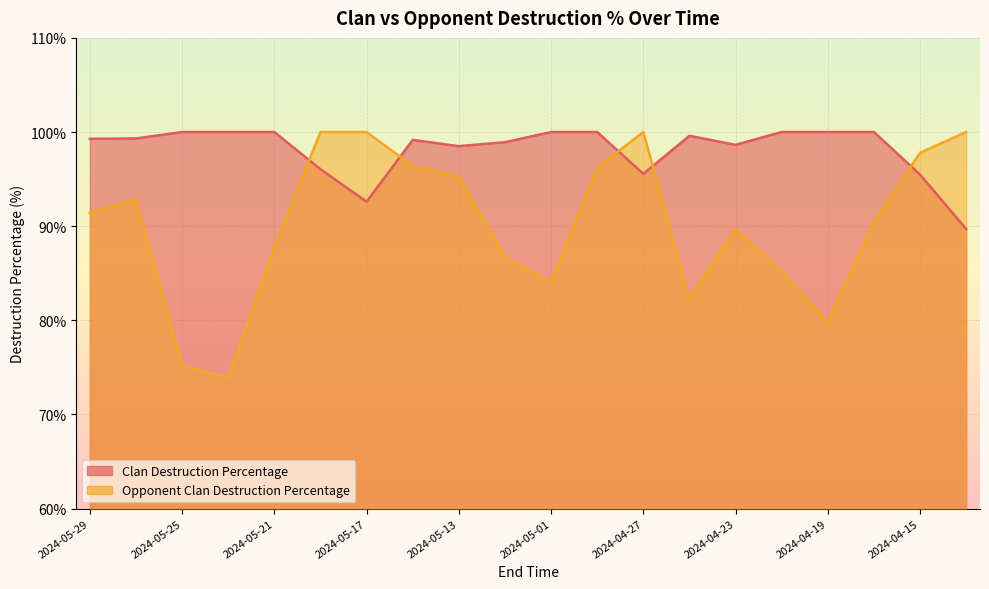

Reading left to right, what are all the values shown in this chart?

Clan Destruction Percentage: 99.3	99.3	100.0	100.0	100.0	96.0	92.6	99.2	98.5	98.9	100.0	100.0	95.6	99.6	98.6	100.0	100.0	100.0	95.5	89.7
Opponent Clan Destruction Percentage: 91.4	92.8	75.2	73.9	87.8	100.0	100.0	96.4	95.3	86.7	84.1	96.2	100.0	82.3	89.8	85.2	79.8	90.5	97.8	100.0